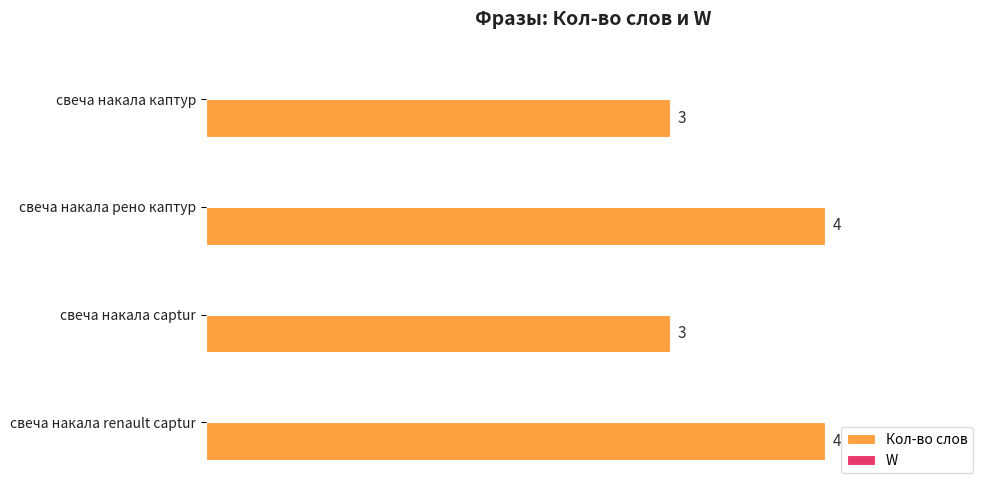

The chart shows a value of 3 at свеча накала captur. True or false?

True